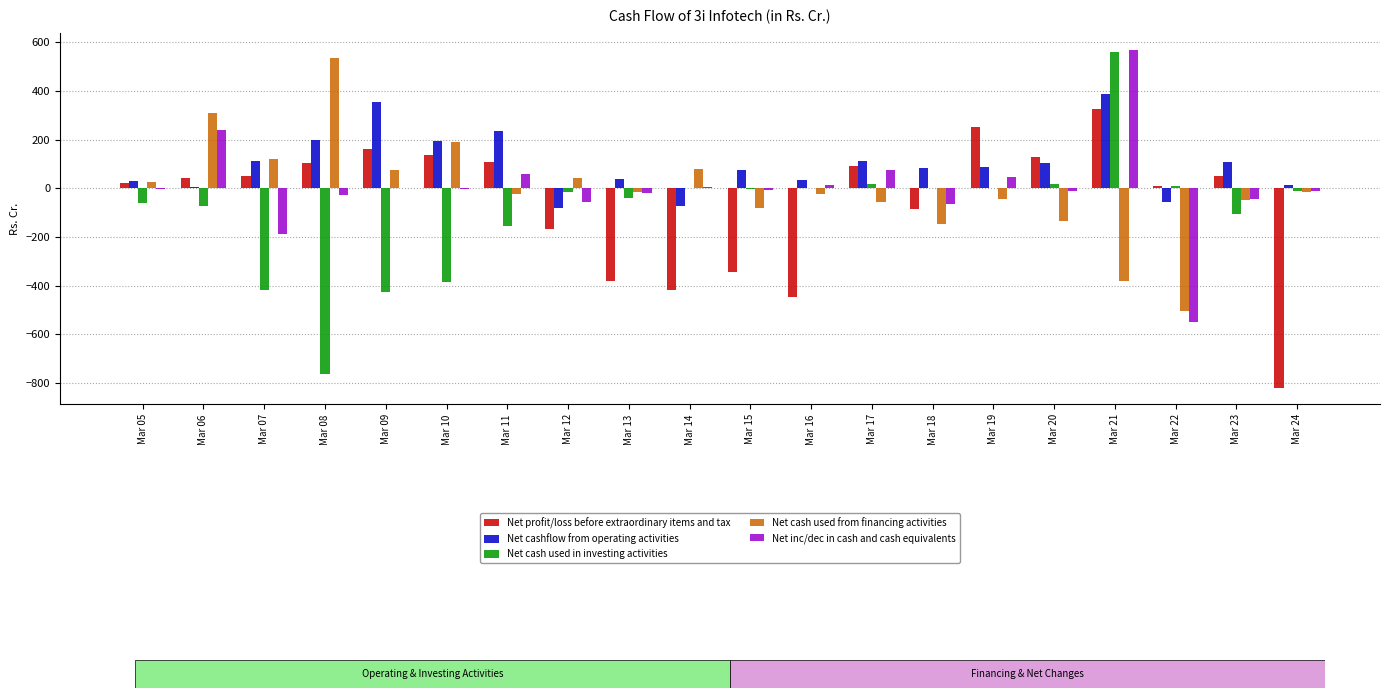

How many groups of bars are there?

20